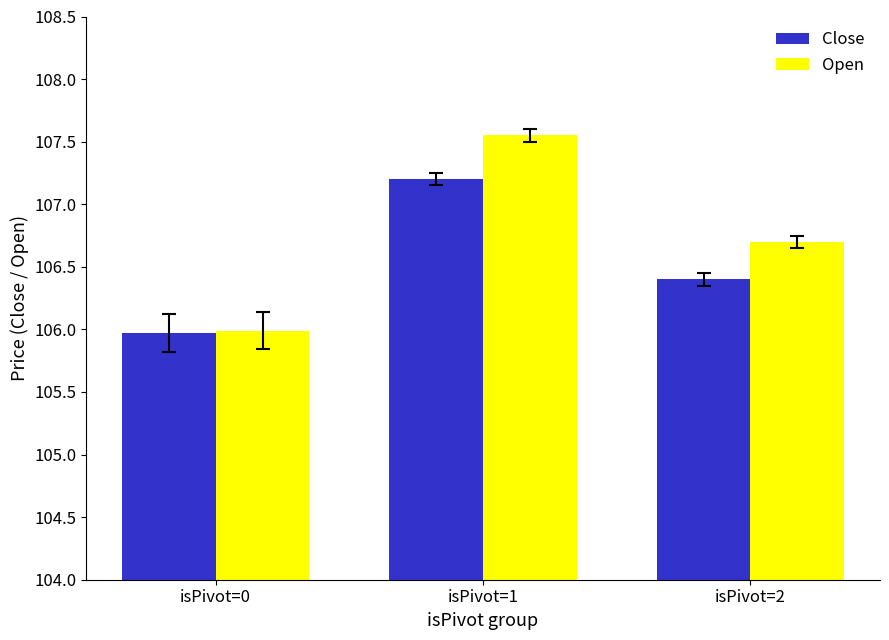

What is the spread (max minus min) of values at isPivot=1?

0.4